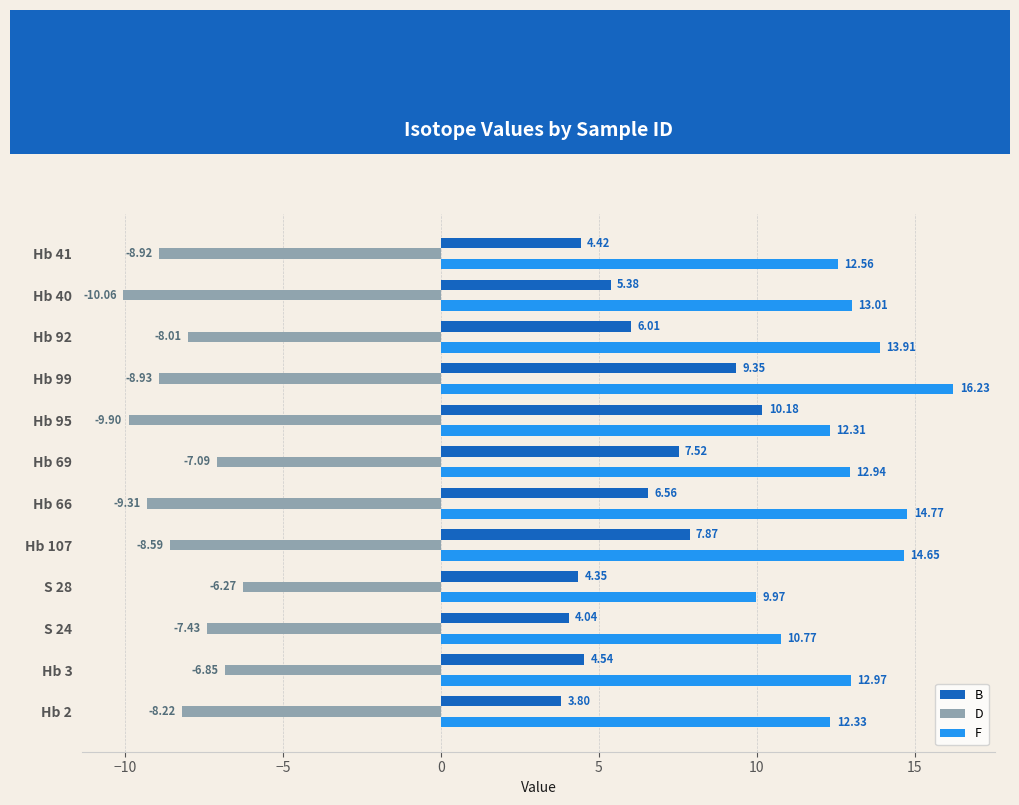

Which category has the lowest value across all series?

Hb 40